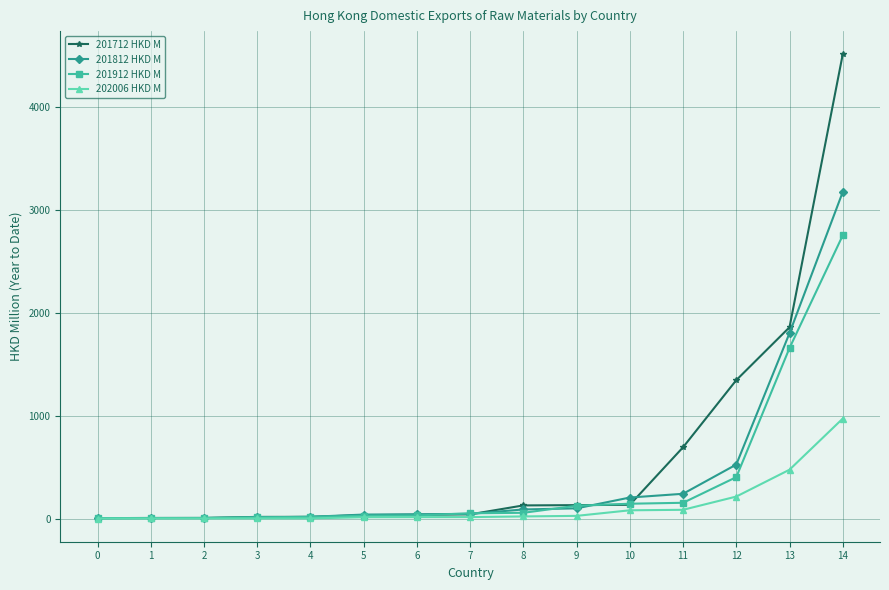

What is the greatest value displayed?

4507.5